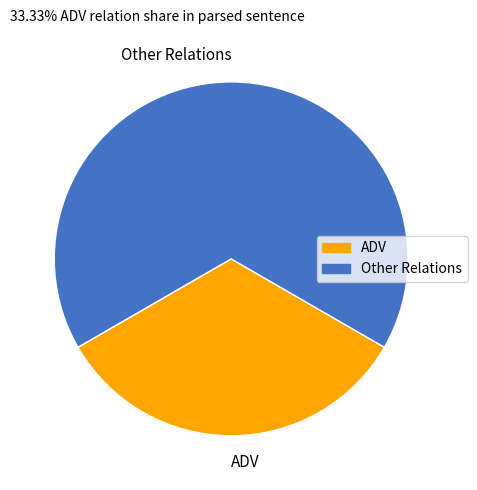

Count the number of slices in the pie.

2